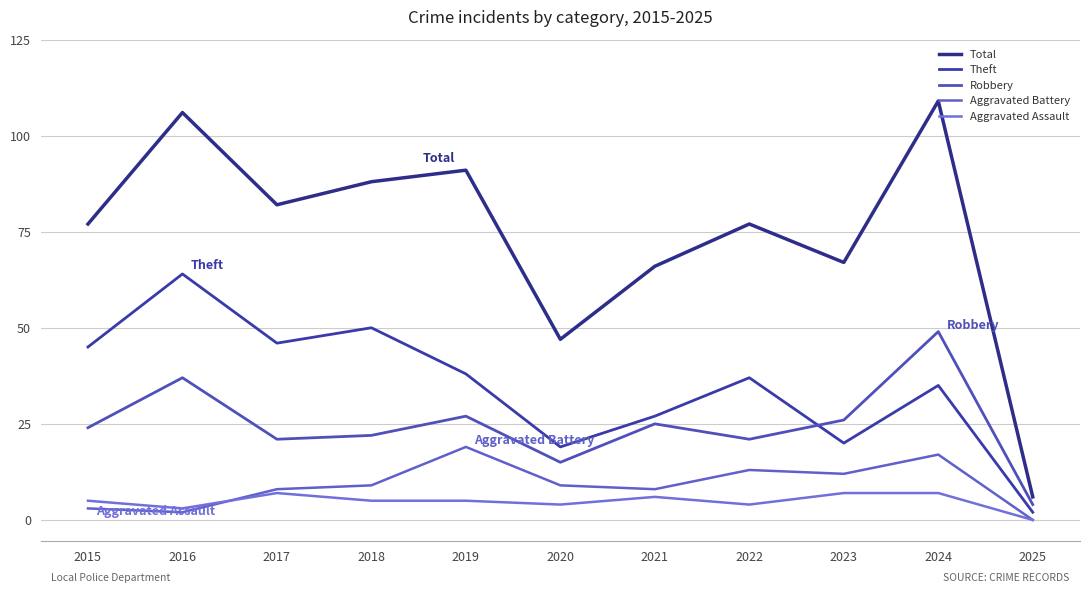

How many lines are shown in the chart?

5